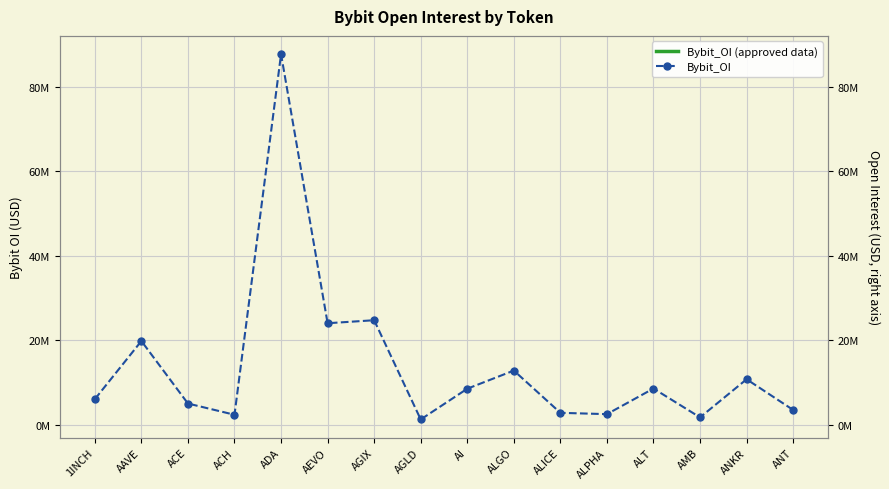

Which category has the highest value across all series?

ADA